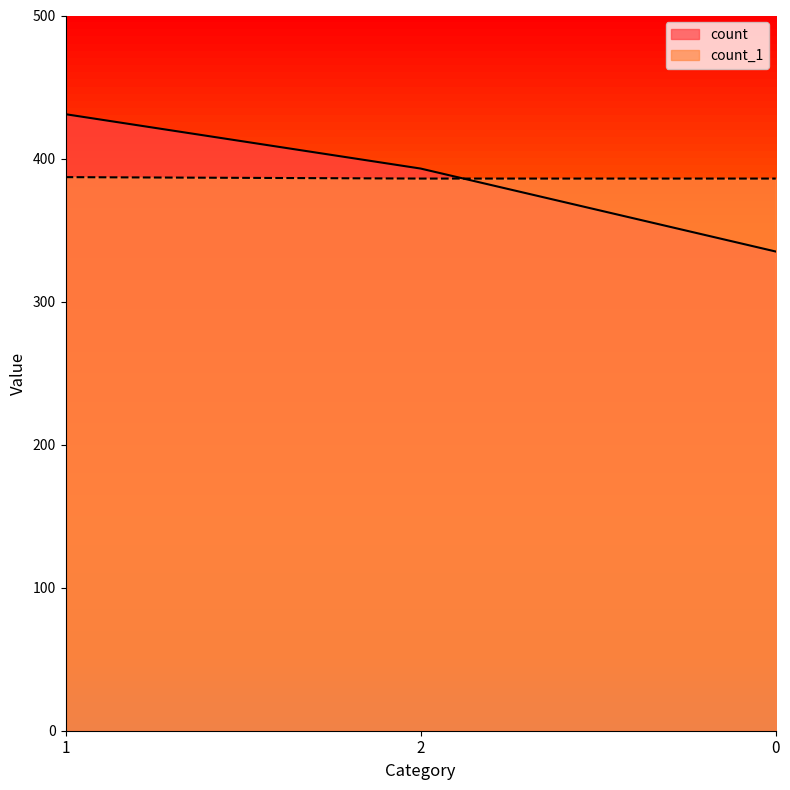

What is the difference between the second highest and minimum values in the count series?

58